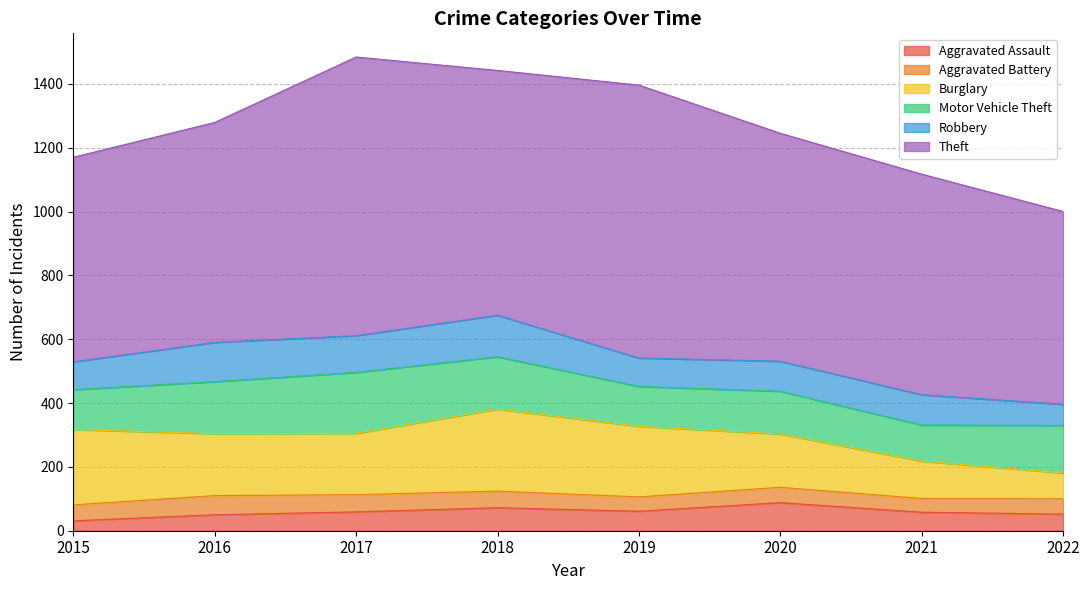

At which label does Robbery first exceed 95?

2016